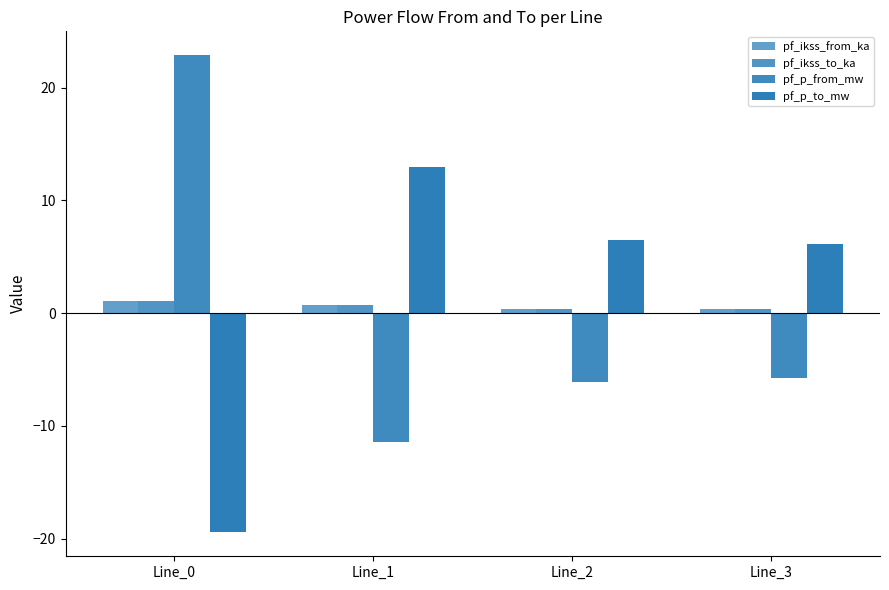

What is the sum of all pf_p_to_mw values?

6.1